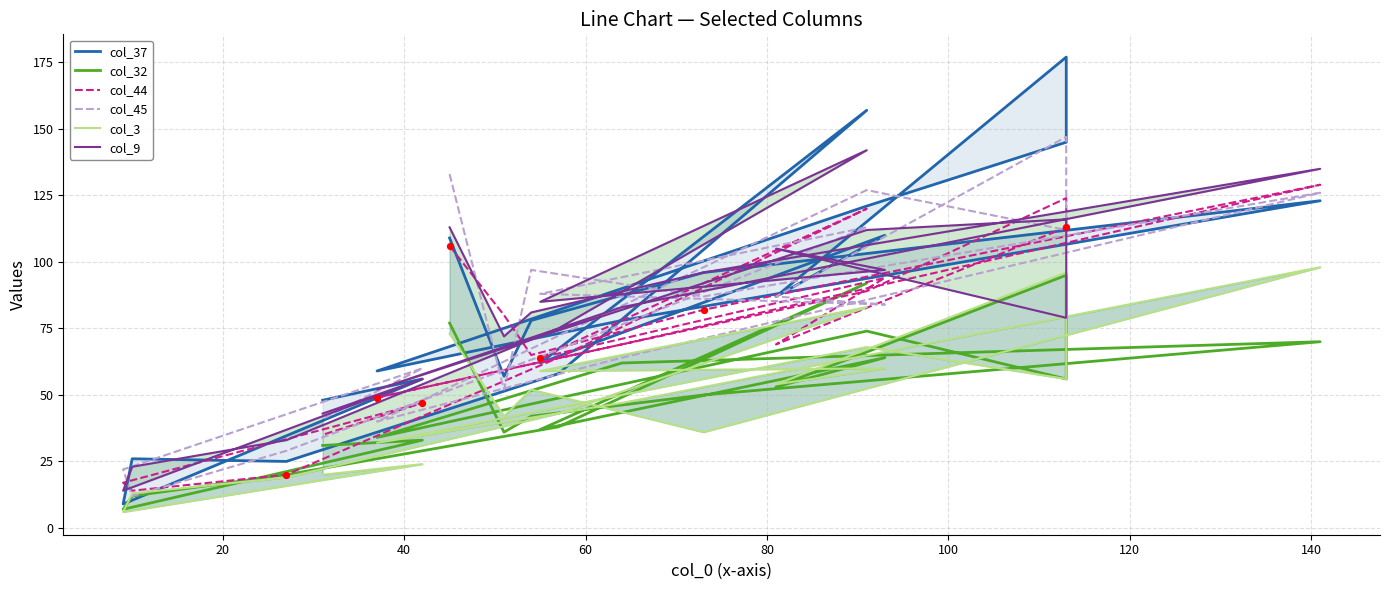

At how many categories does at least one series exceed 117?

6